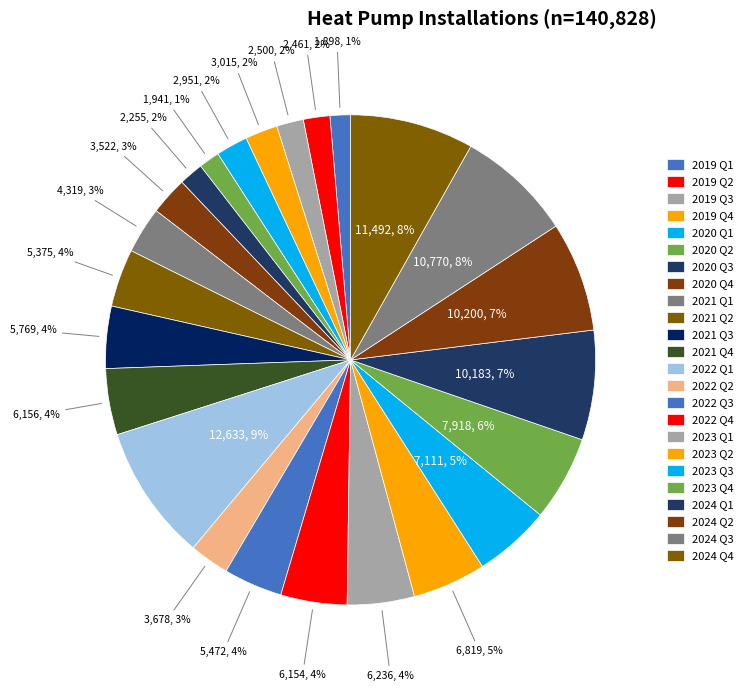

What is the largest slice in the pie chart?

2022 Q1